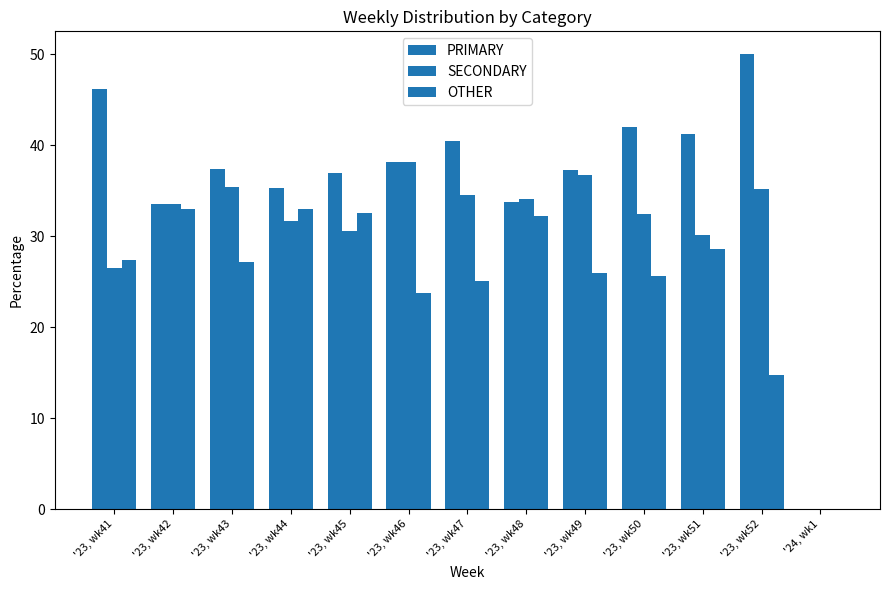

Does the chart contain stacked bars?

No